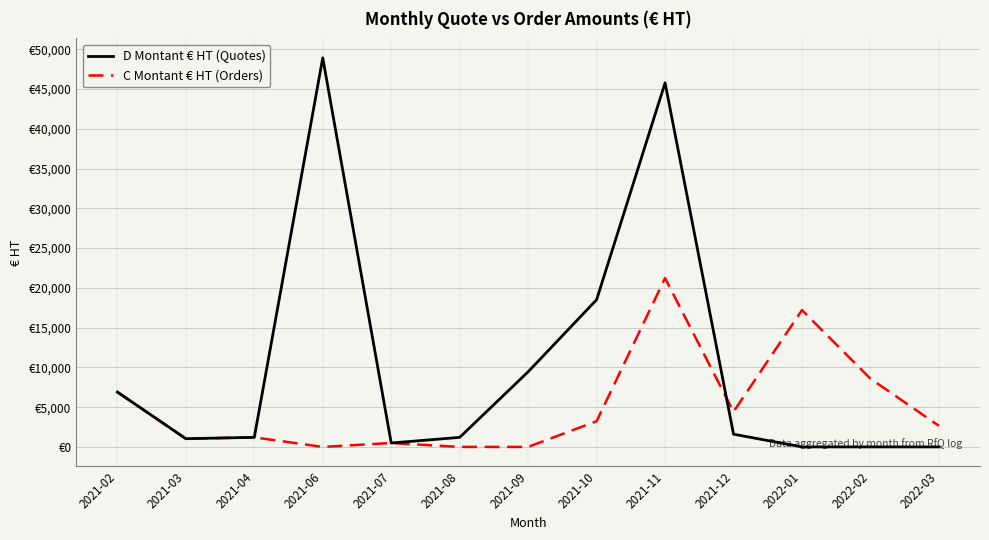

What are all the series names shown in the legend?

D Montant € HT (Quotes), C Montant € HT (Orders)